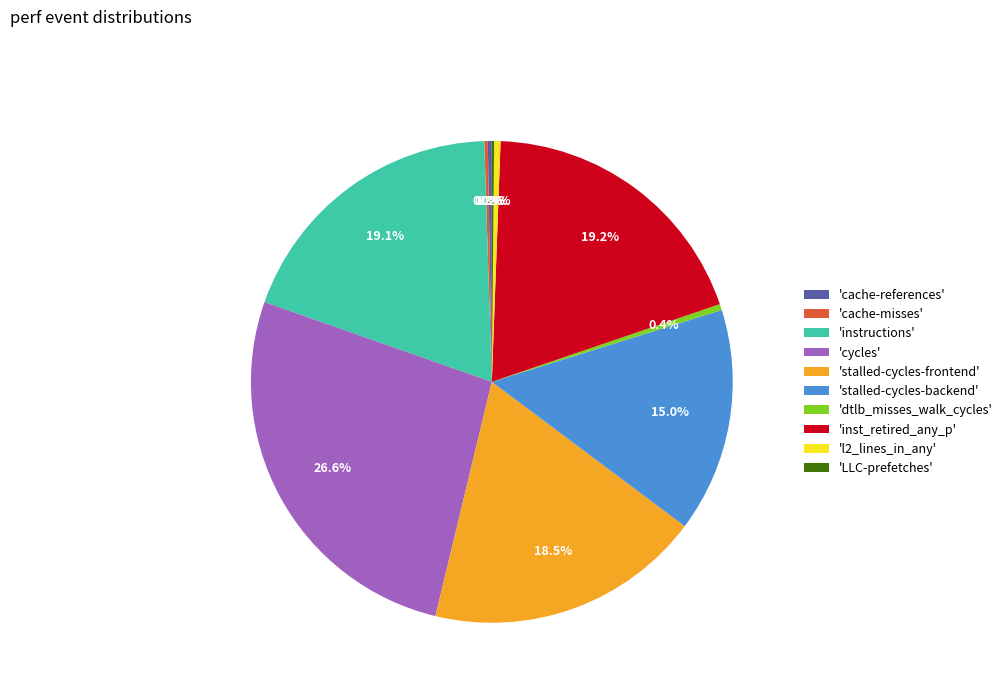

What is the largest slice in the pie chart?

'cycles'